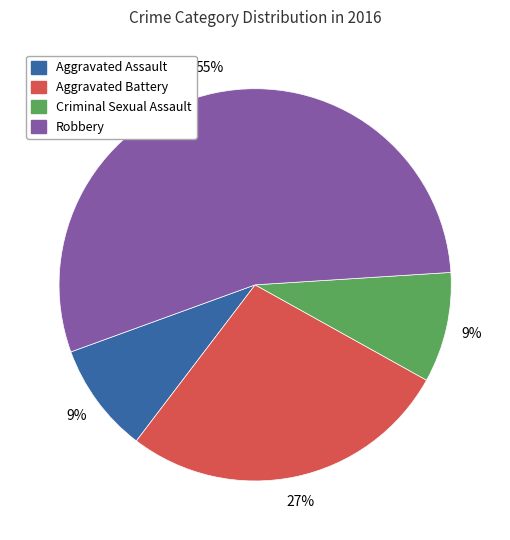

The Robbery slice represents 69% of the pie. True or false?

False